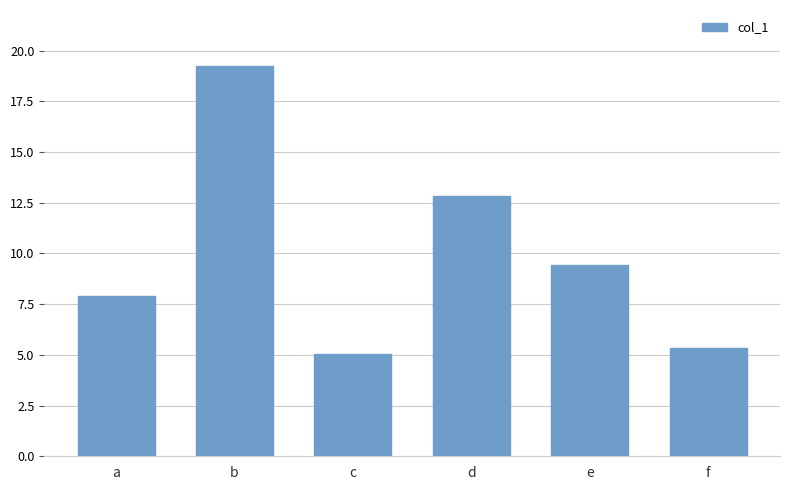

What value does the data have at b?

19.2